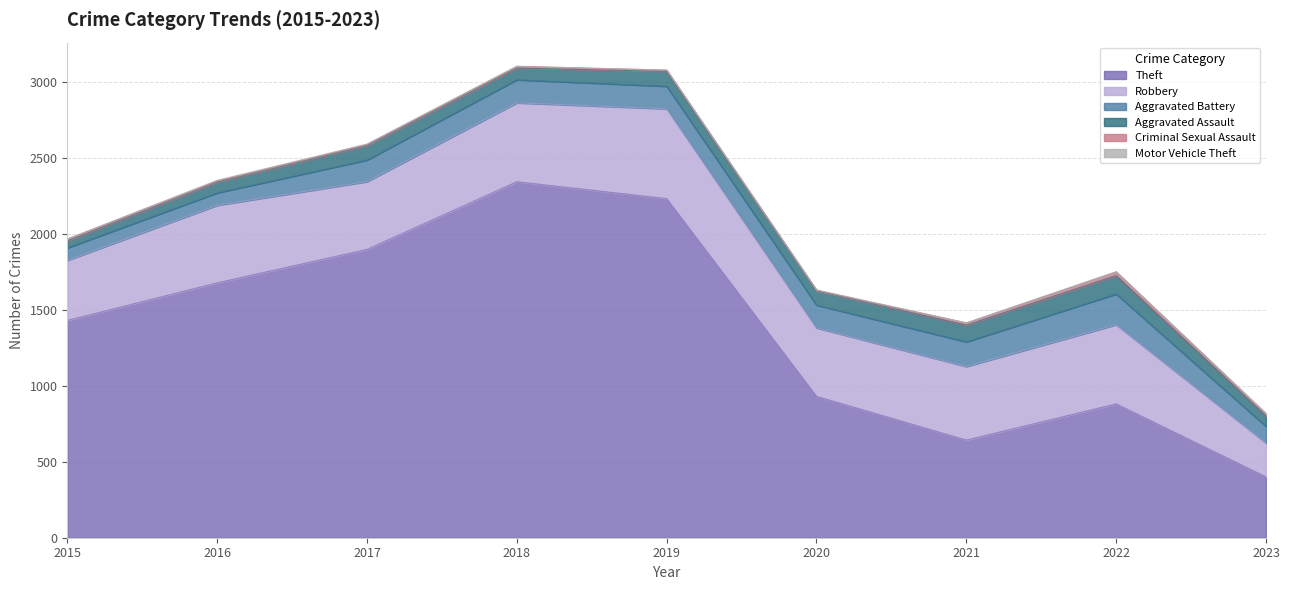

How many Motor Vehicle Theft values are between 1 and 3?

7